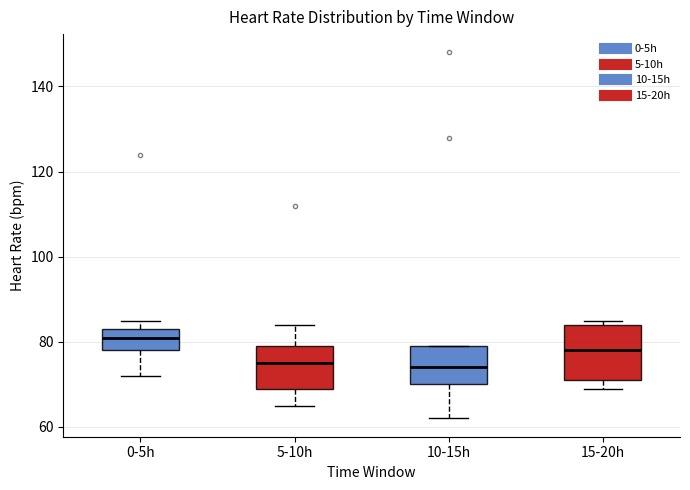

Which box has the highest median line?

0-5h